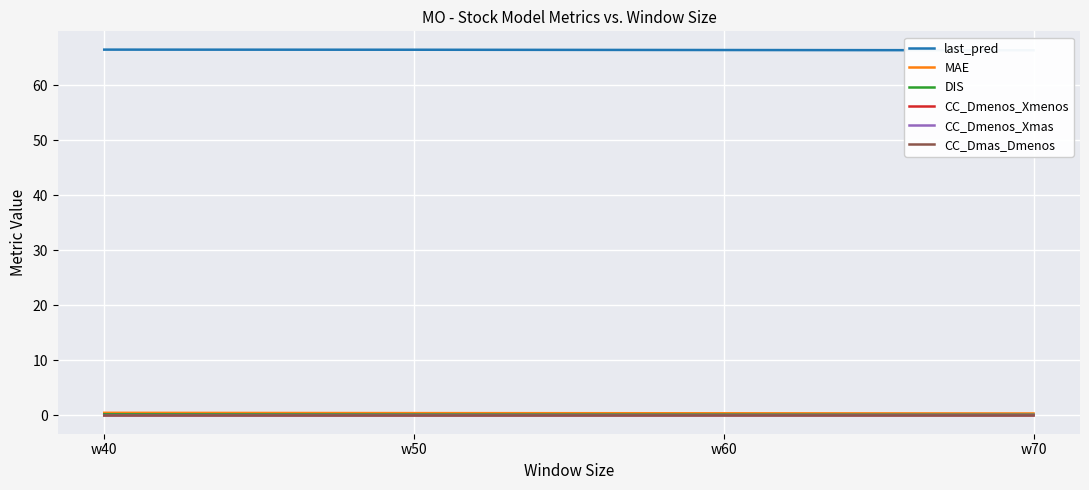

Rank the series by their maximum value, from highest to lowest.

last_pred, MAE, DIS, CC_Dmenos_Xmas, CC_Dmenos_Xmenos, CC_Dmas_Dmenos